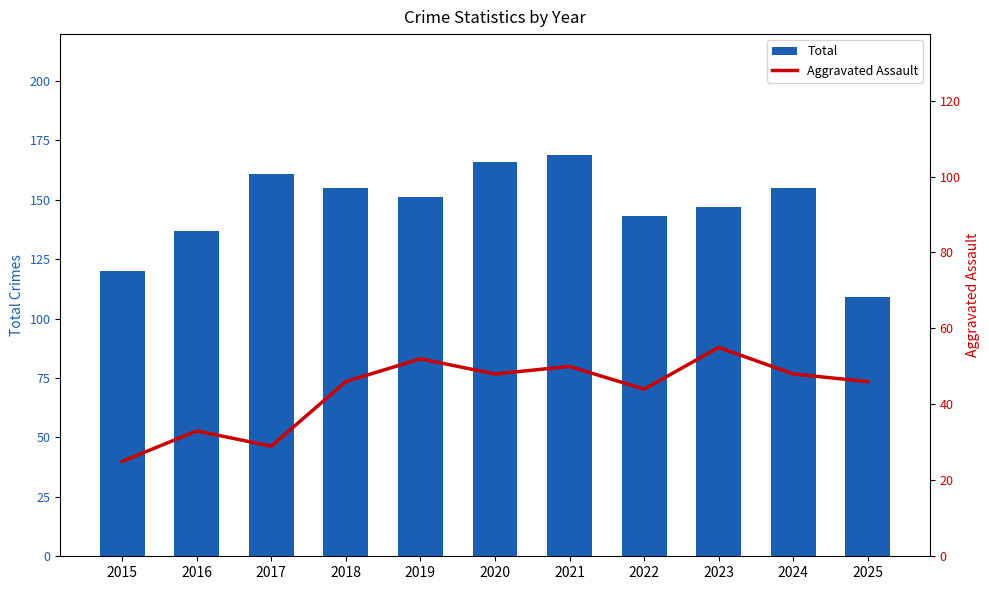

At which label does Total reach its minimum?

2025